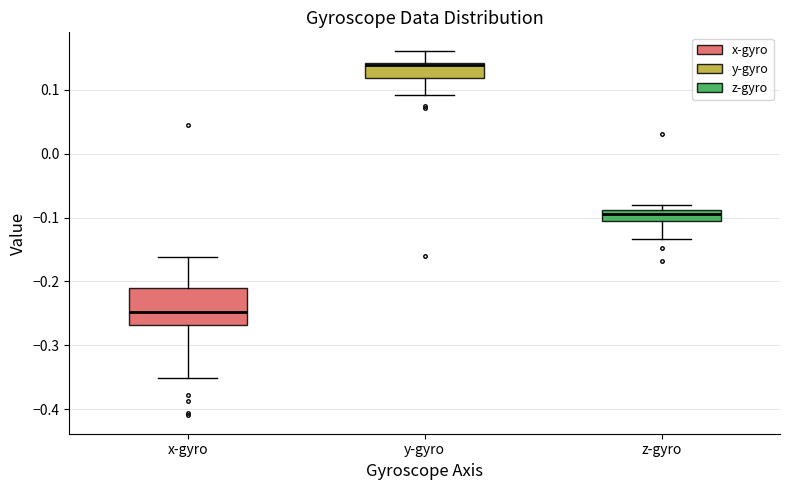

Reading left to right, read every box against the y-axis: the position of its median line, the range the box covers, and the ends of its whiskers. The values are not printed on the chart, so give them approximately, as read against the axis.

x-gyro: median -0.25, box -0.27 to -0.21, whiskers -0.35 to -0.16
y-gyro: median 0.14 (just below the box's upper edge), box 0.12 to 0.14, whiskers 0.09 to 0.16
z-gyro: median -0.10, box -0.11 to -0.09, whiskers -0.13 to -0.08